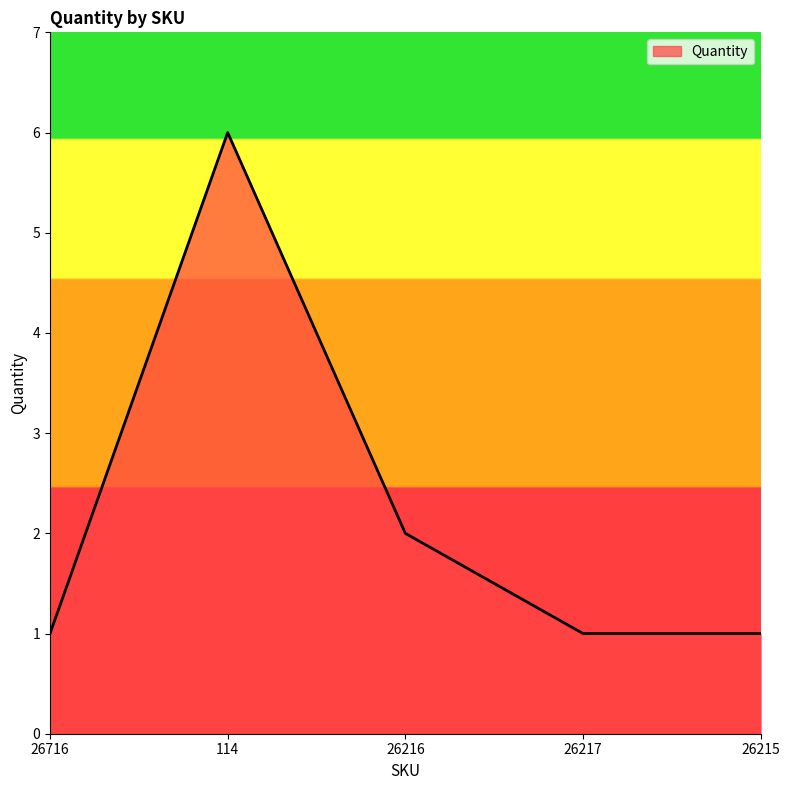

Reading right to left, list all the values displayed in this chart.

1	1	2	6	1